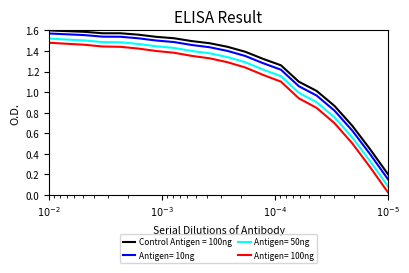

Reading right to left, extract all data points from this chart.

0.2	0.4	0.7	0.9	1.0	1.1	1.3	1.3	1.4	1.4	1.5	1.5	1.5	1.5	1.6	1.6	1.6	1.6	1.6	1.6